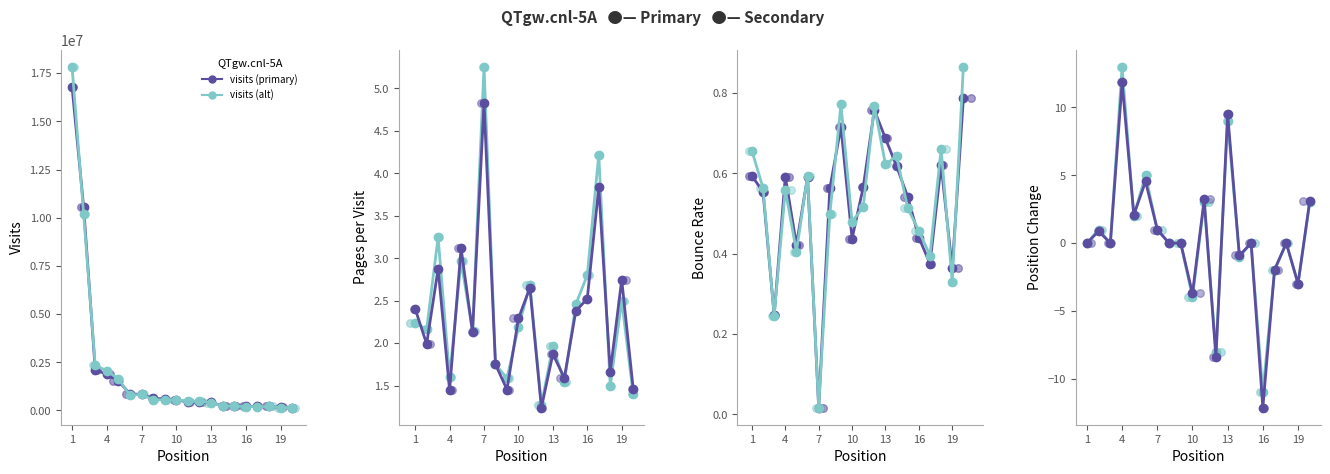

Which series has the largest Y range (max minus min)?

visits